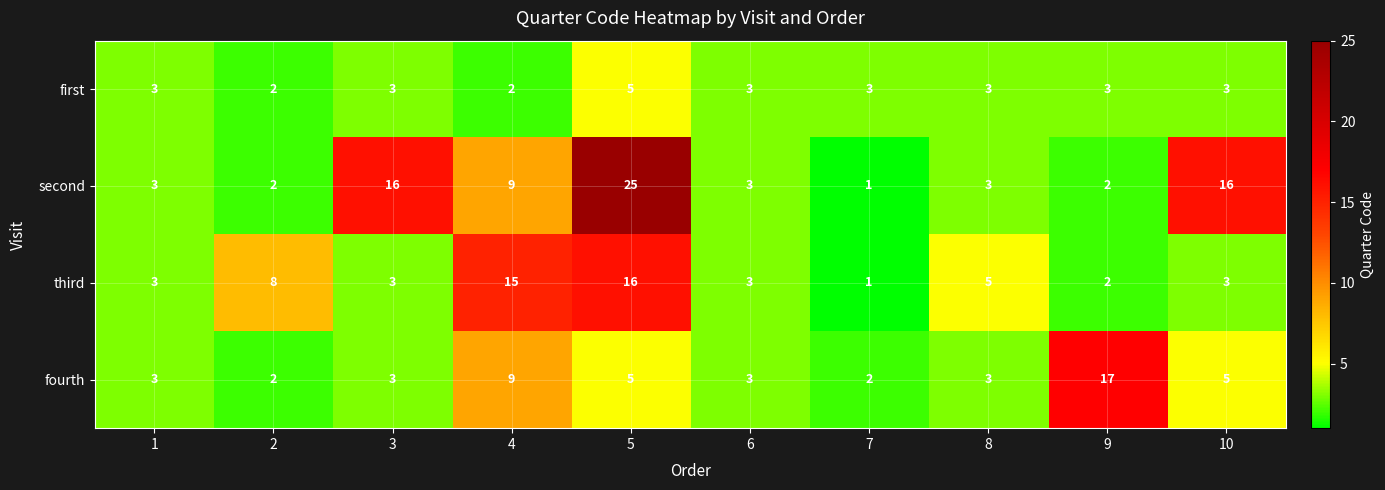

How many categories are shown in the chart?

10